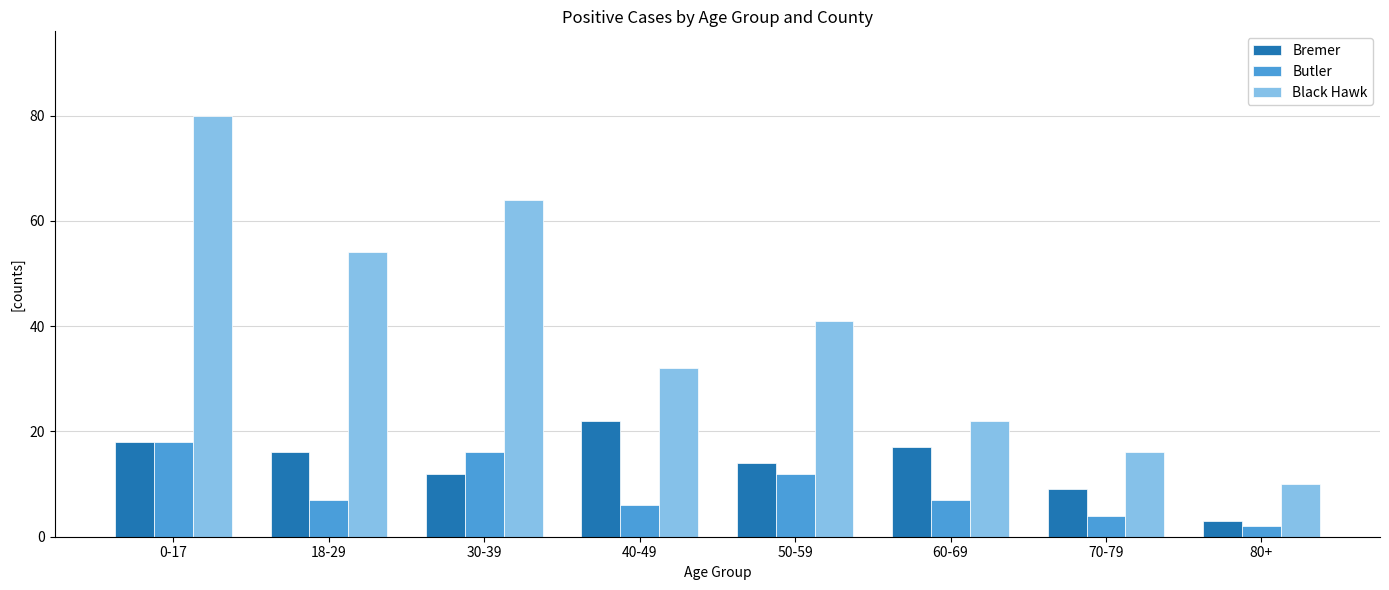

What is the label of the 1st bar from the right?

80+